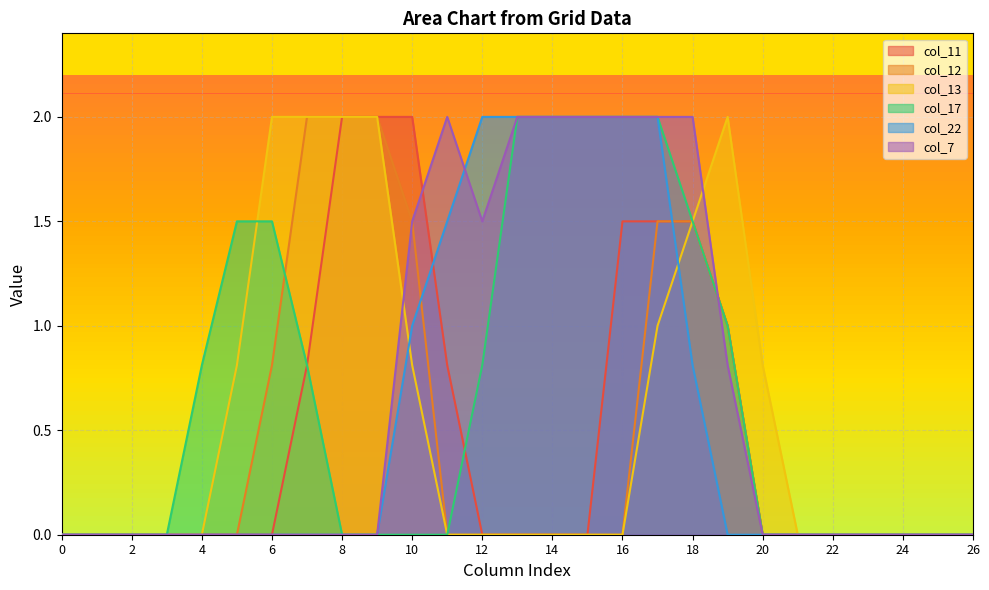

What is the value of the col_11 point at the 20th from the left?

1.0